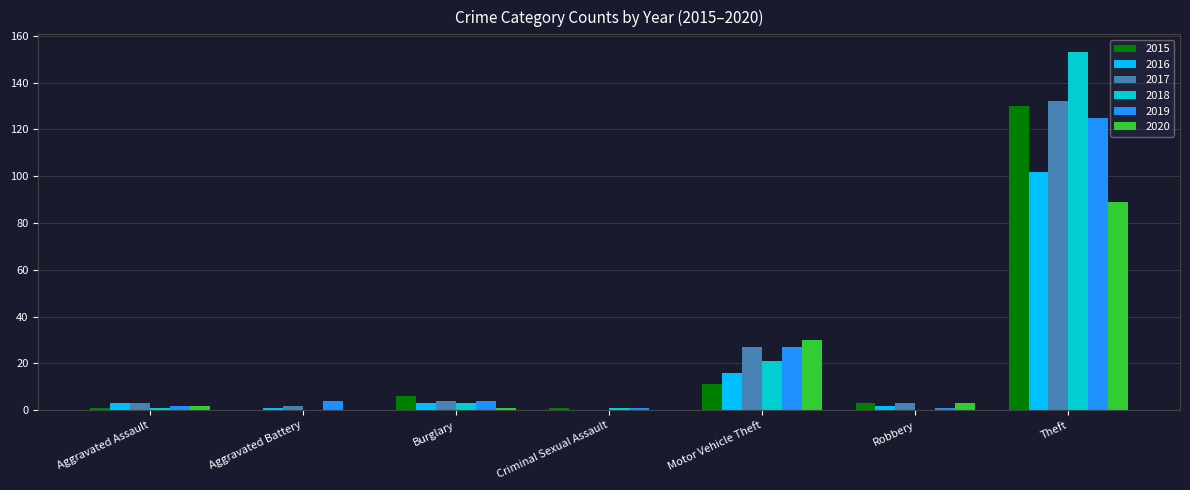

At which label does 2017 reach its peak?

Theft